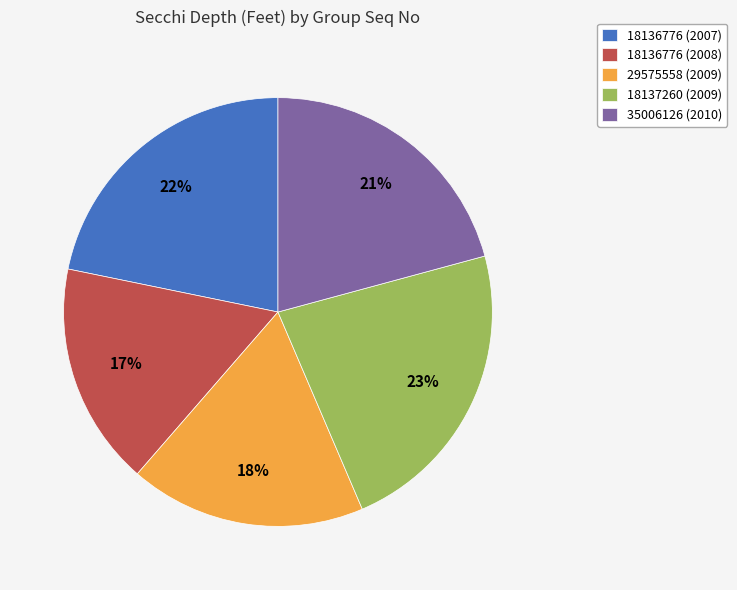

Is there a majority slice in this chart?

No